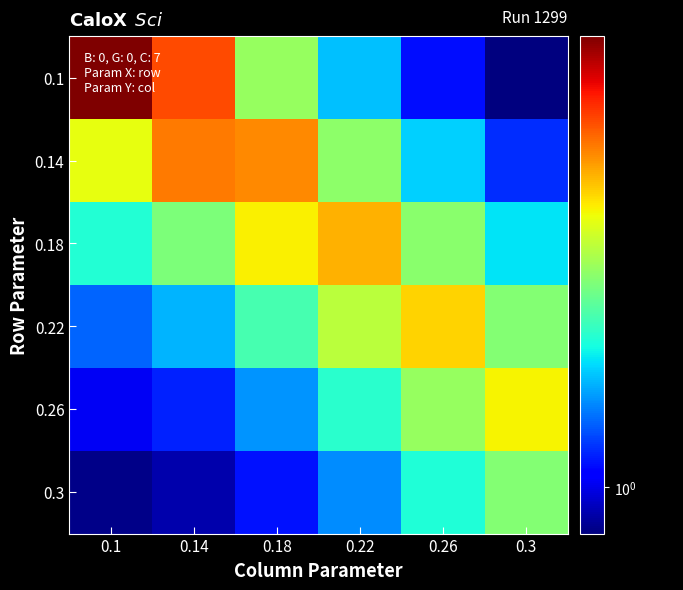

Reading left to right, transcribe all the data shown in this chart.

0.1: 0.1=1.5	0.14=1.4	0.18=1.2	0.22=1.1	0.26=1.0	0.3=1.0
0.14: 0.1=1.3	0.14=1.4	0.18=1.4	0.22=1.2	0.26=1.1	0.3=1.0
0.18: 0.1=1.2	0.14=1.2	0.18=1.3	0.22=1.4	0.26=1.2	0.3=1.1
0.22: 0.1=1.1	0.14=1.1	0.18=1.2	0.22=1.3	0.26=1.3	0.3=1.2
0.26: 0.1=1.0	0.14=1.0	0.18=1.1	0.22=1.2	0.26=1.2	0.3=1.3
0.3: 0.1=1.0	0.14=1.0	0.18=1.0	0.22=1.1	0.26=1.2	0.3=1.2